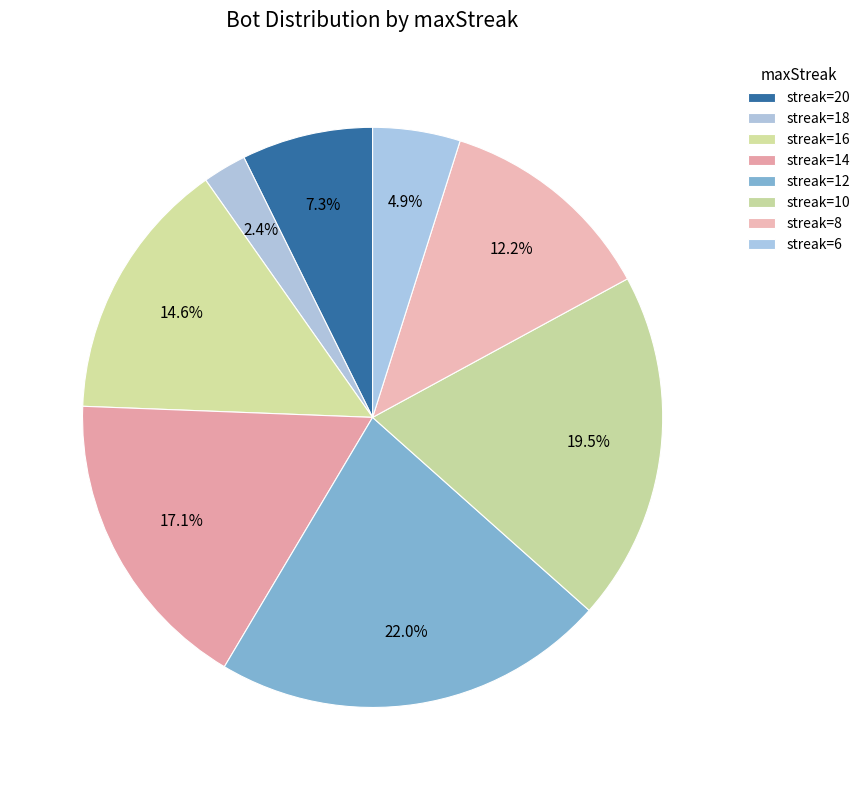

Count the number of slices in the pie.

8